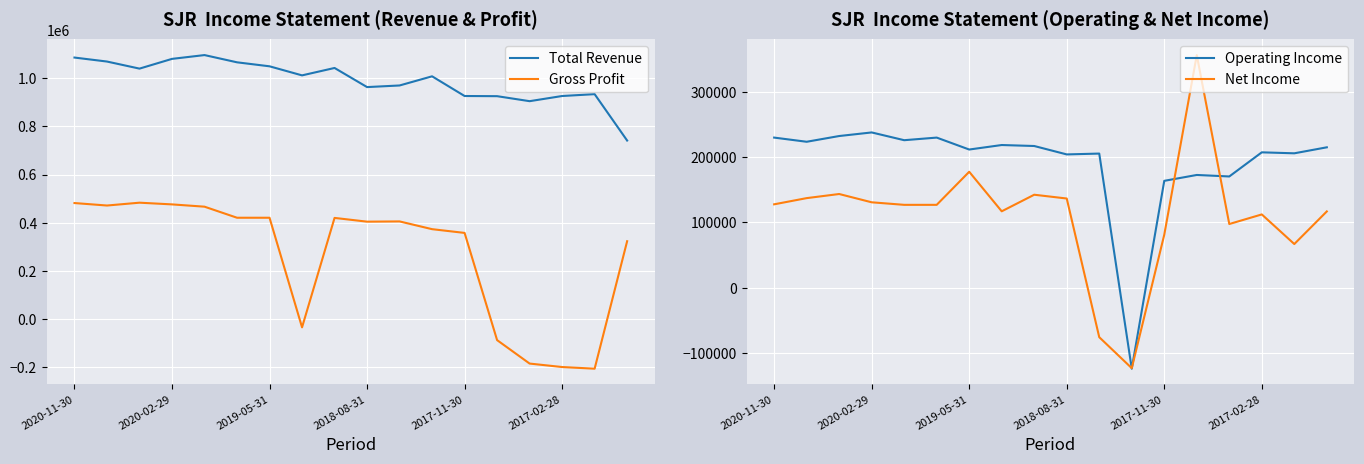

True or false: Total Revenue and Gross Profit cross at least once.

False